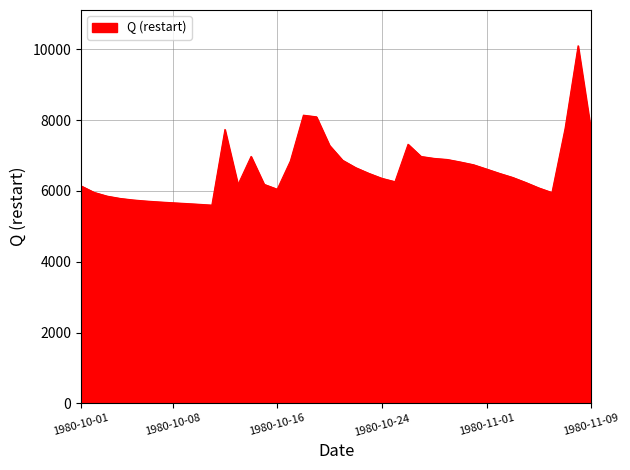

What is the greatest value displayed?

10102.9